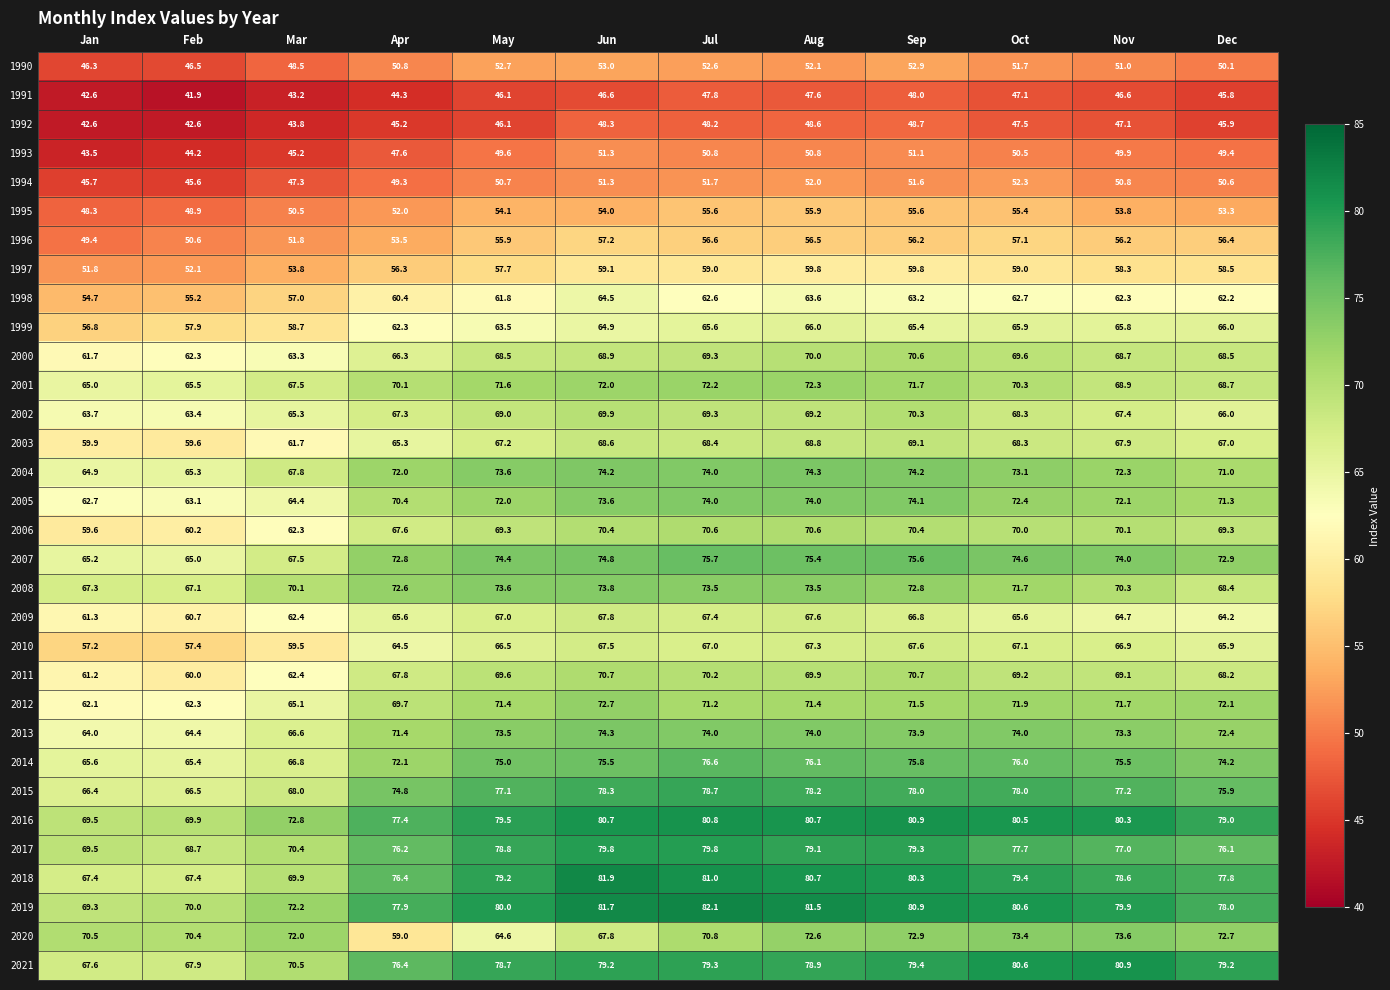

What is the sum of the 1999 values at Mar and Oct?

124.6